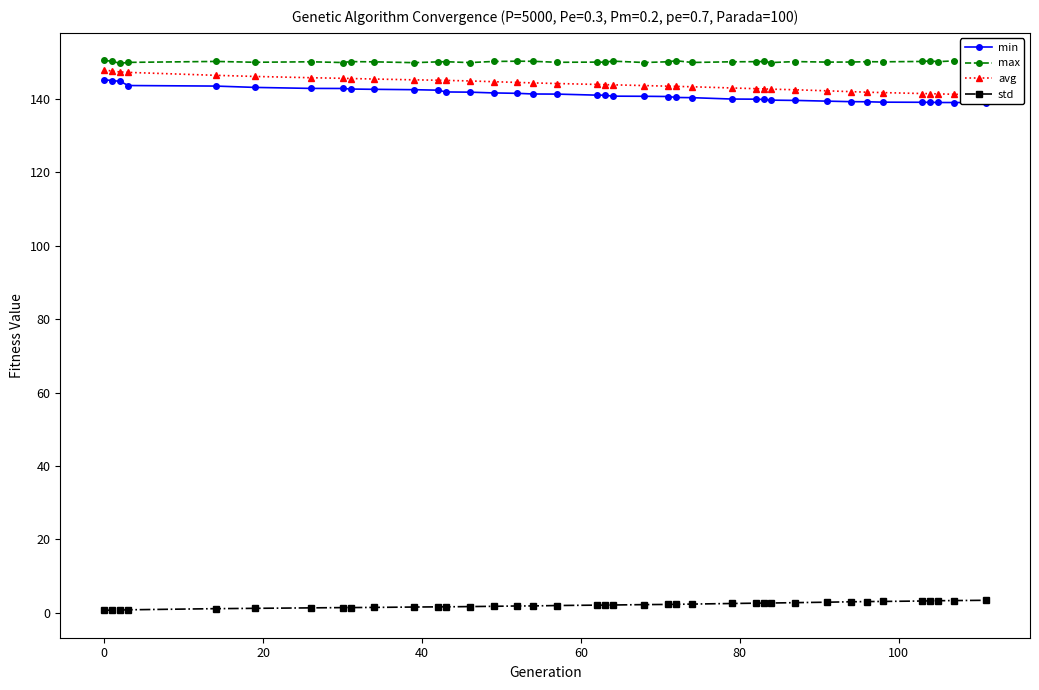

How many data points in min are above 140?

25